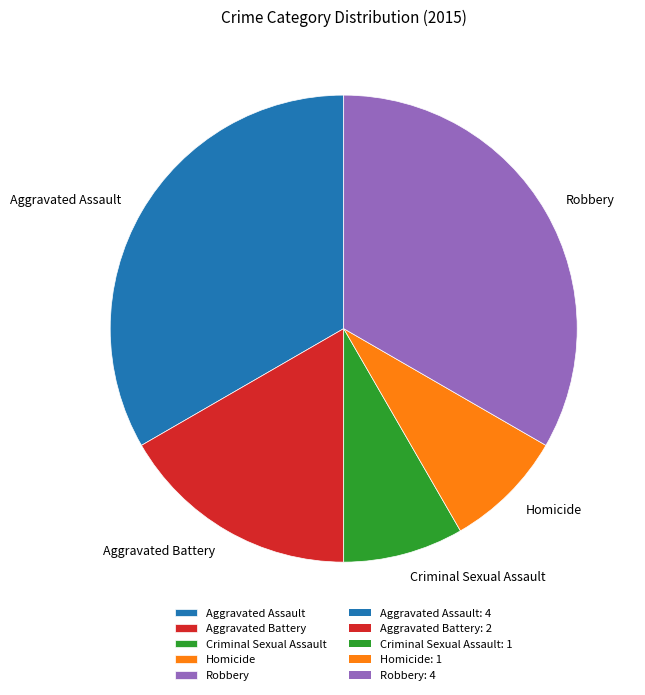

Between Aggravated Assault and Homicide, which is larger?

Aggravated Assault